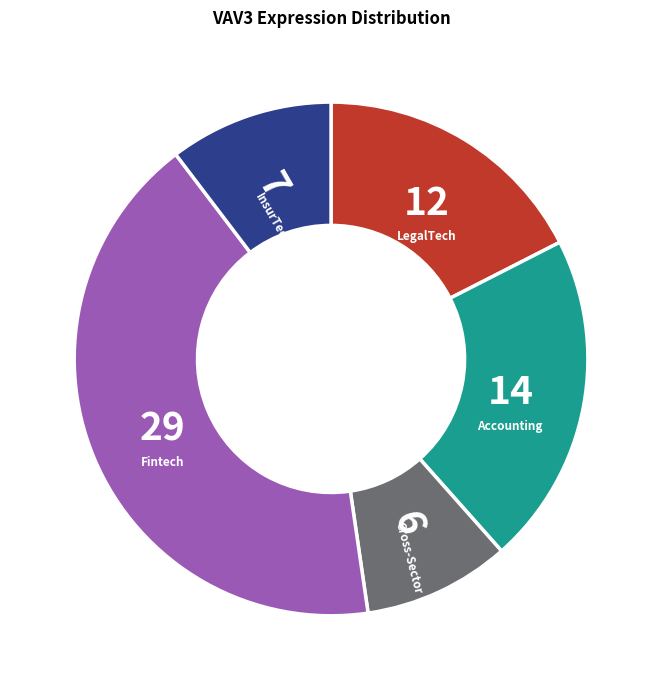

Count the number of slices in the pie.

5